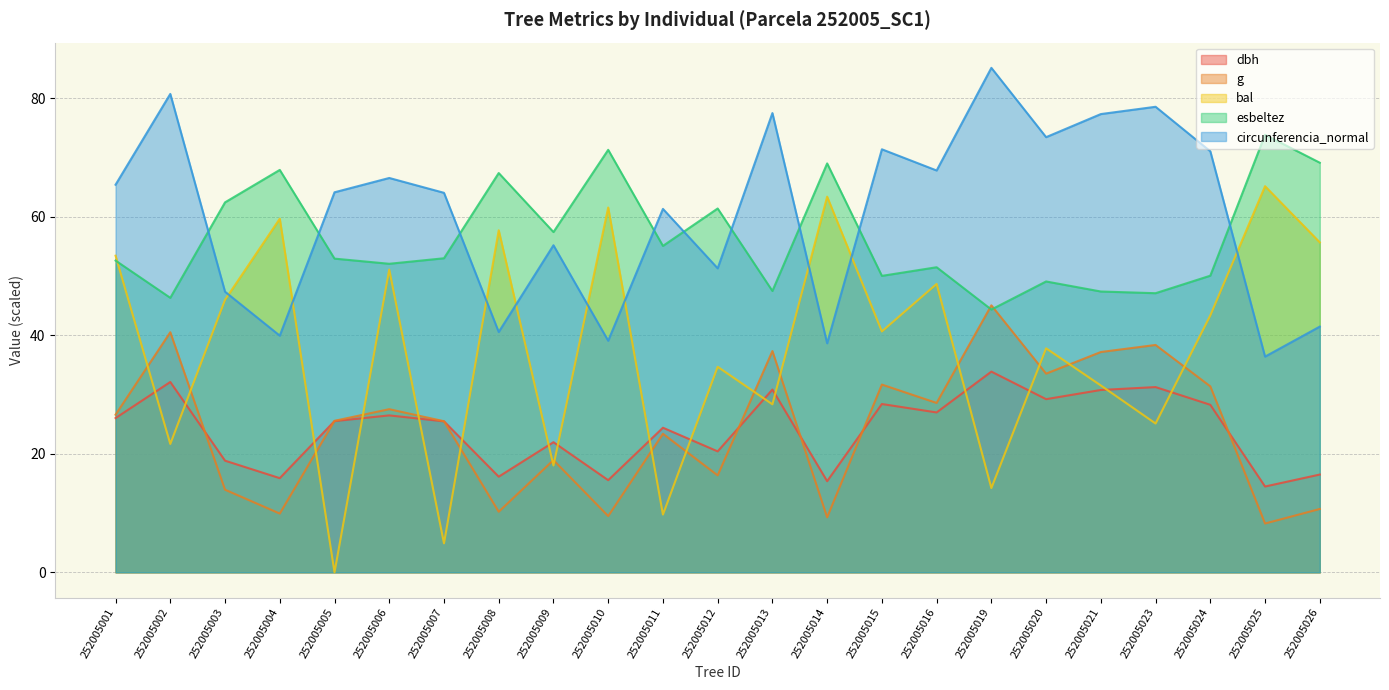

True or false: bal has a value of 25.1 at 252005023.

True